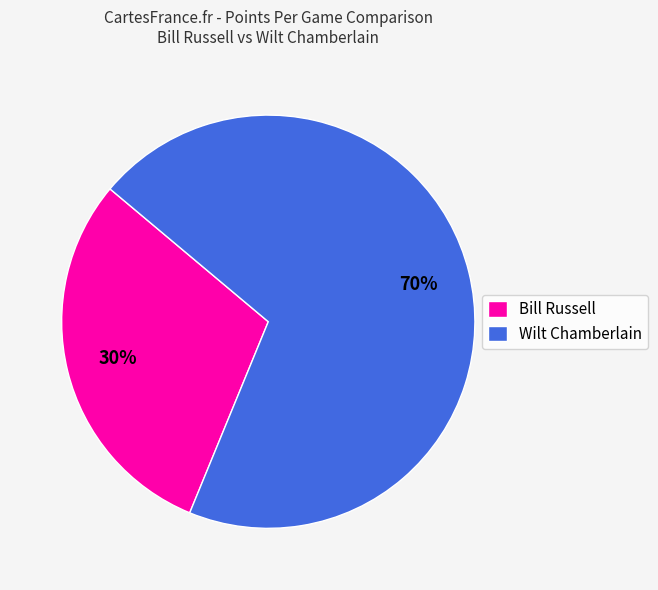

Rank the categories by value from lowest to highest.

Bill Russell, Wilt Chamberlain